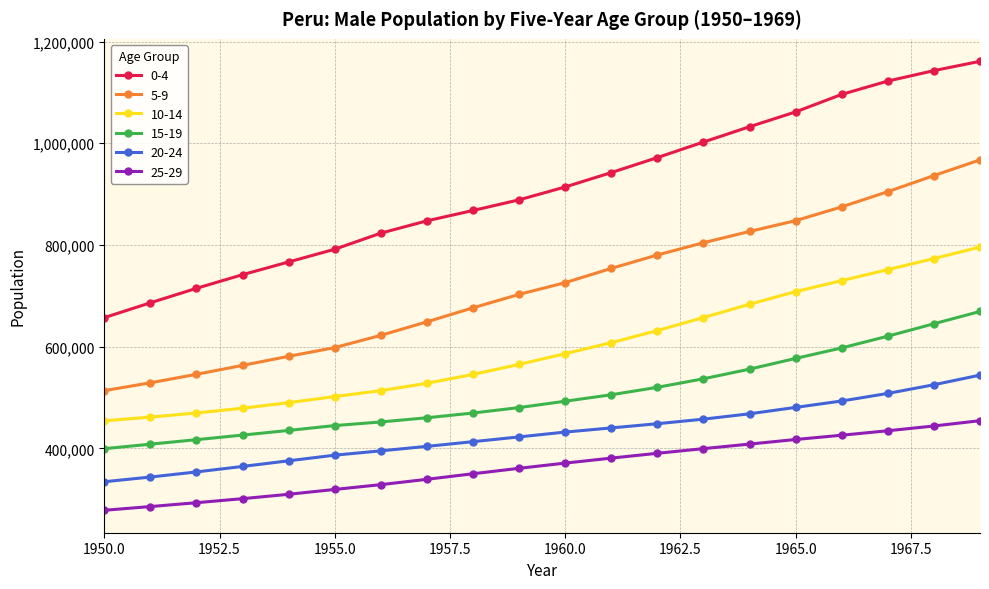

What is the value of the 5-9 point at the 17th from the left?

874947